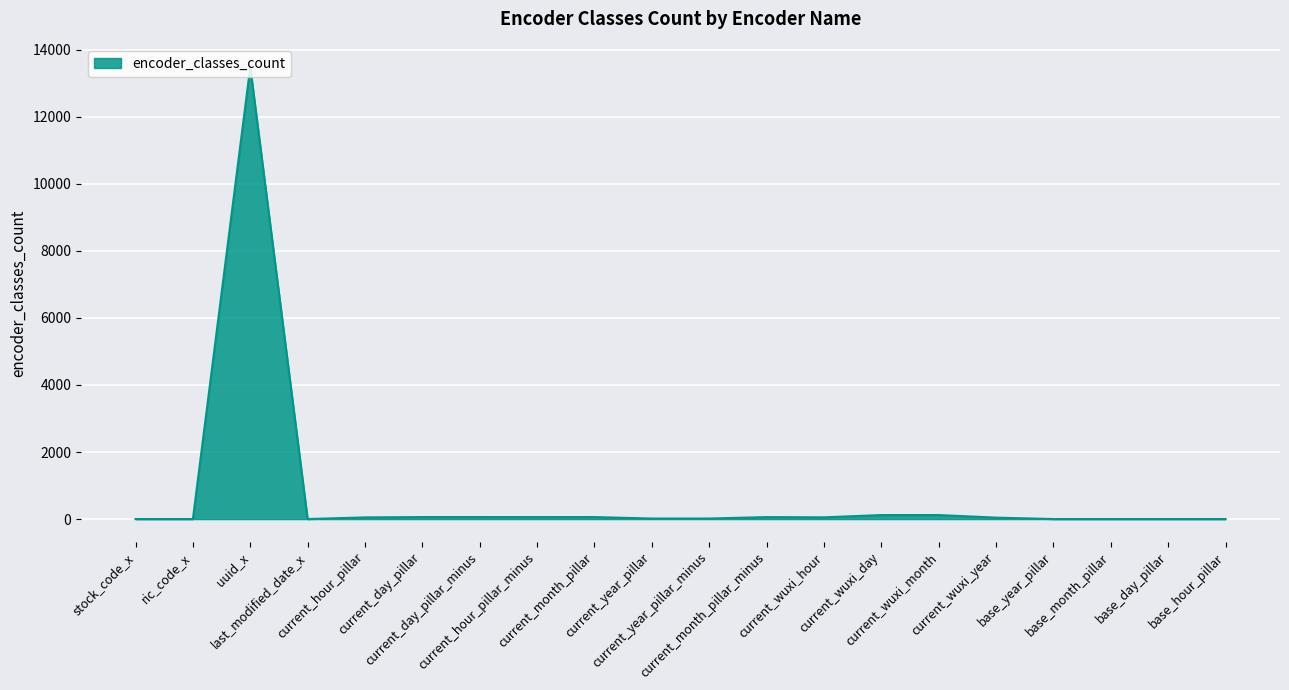

What is the maximum value shown in the chart?

13486